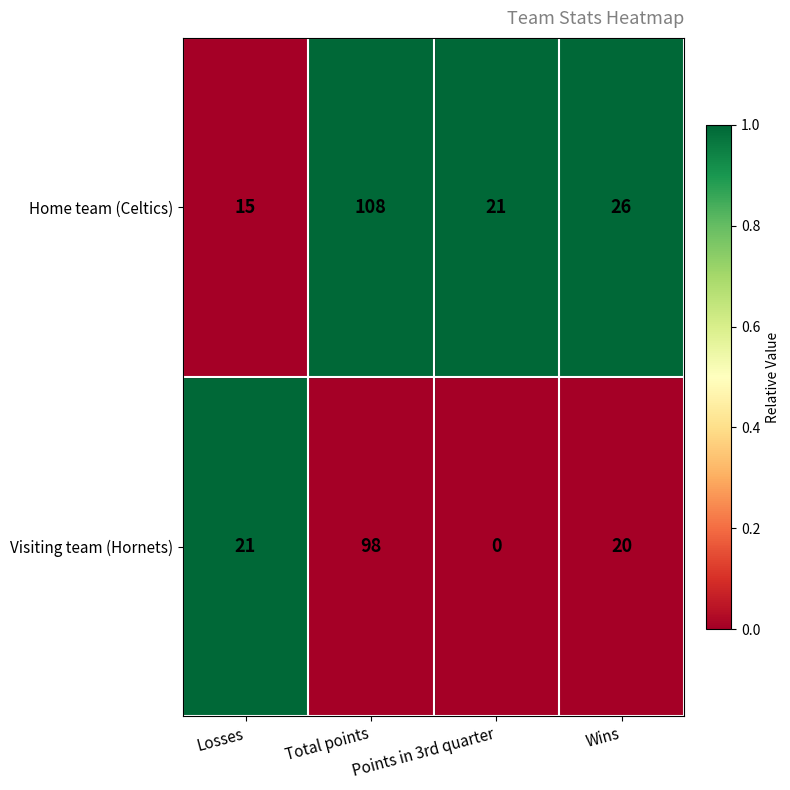

List the labels in order of Home team (Celtics) value, largest first.

Total points, Wins, Points in 3rd quarter, Losses